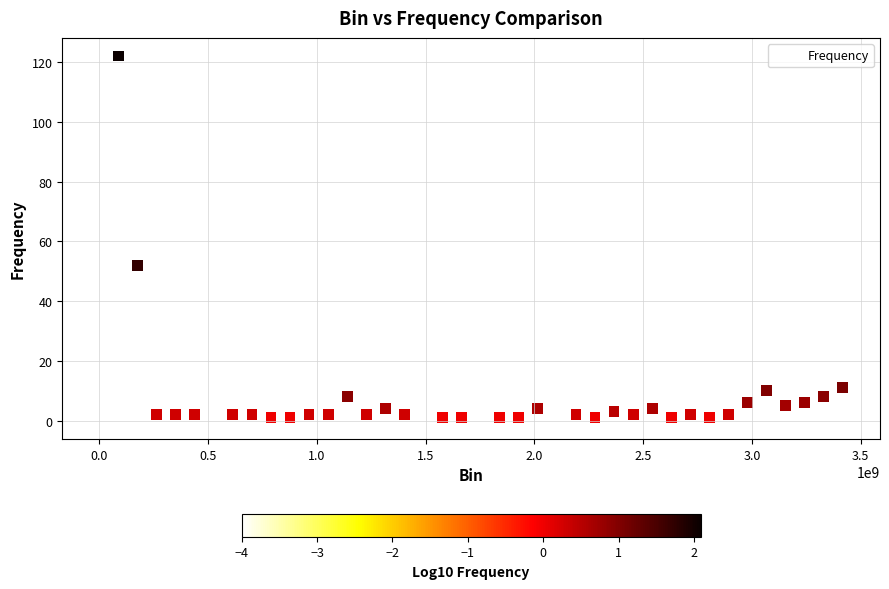

What Y value in the scatter plot is closest to 61?

52